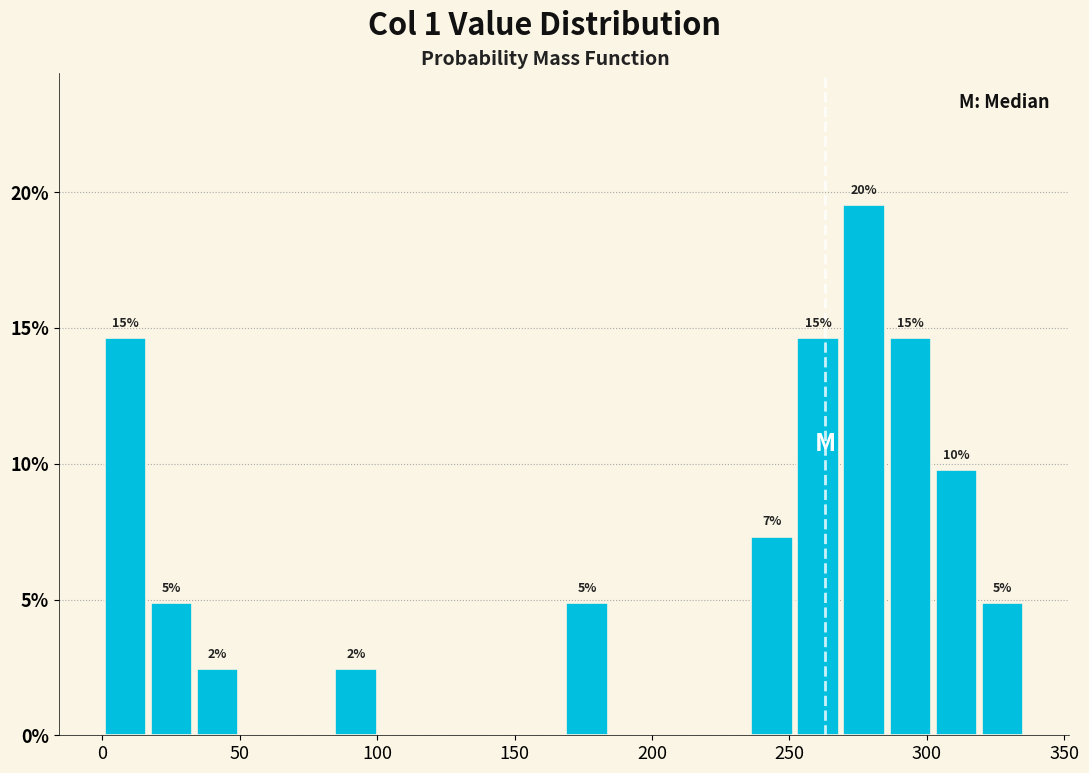

Around what value on the x-axis is the tallest bar? Give the approximate position of its centre, as read against the axis.

275